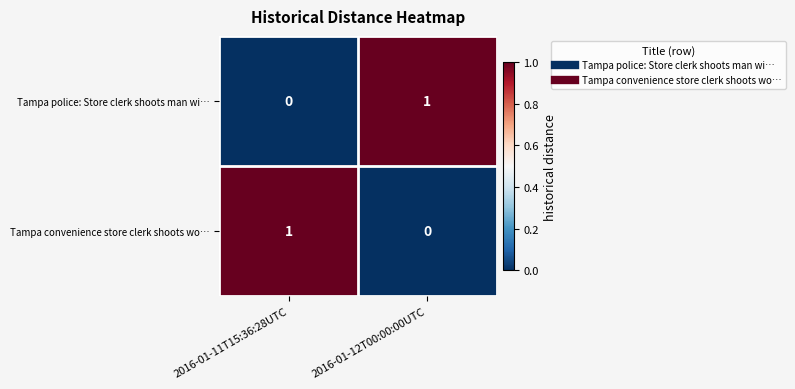

Where is Tampa convenience store clerk shoots wo… nearest to the value 0?

2016-01-12T00:00:00UTC